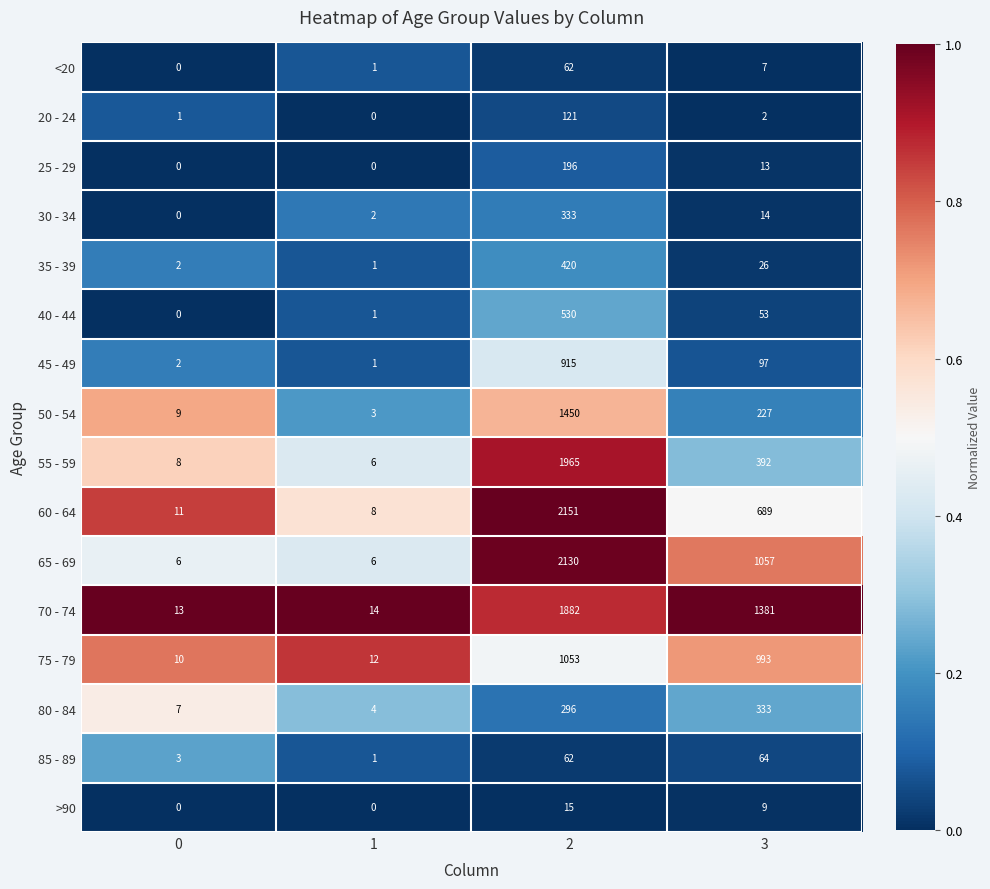

True or false: <20 has a value of -37 at 0.

False